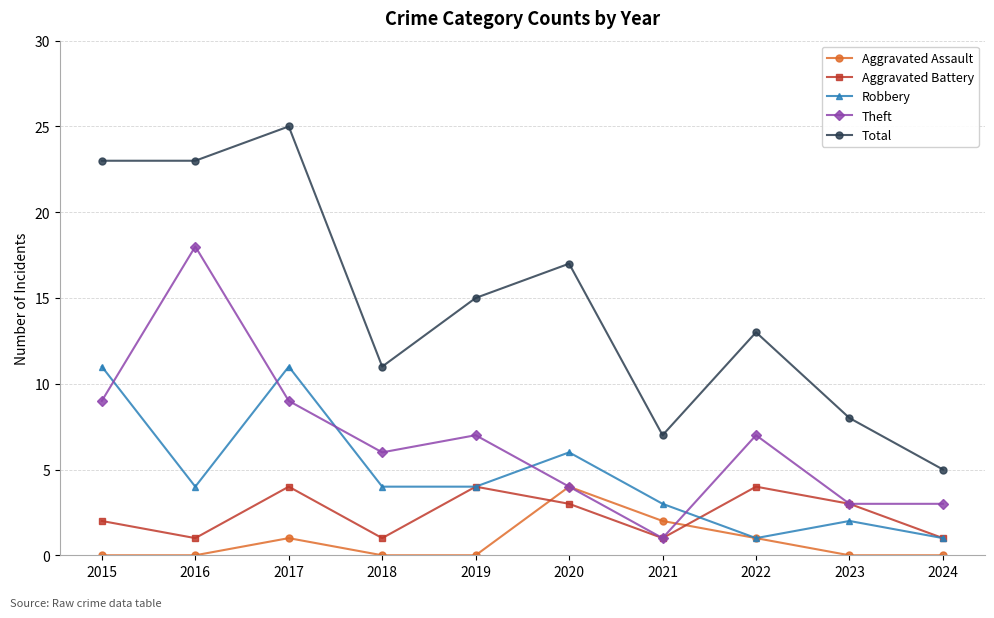

Which series has the largest range (max minus min)?

Total